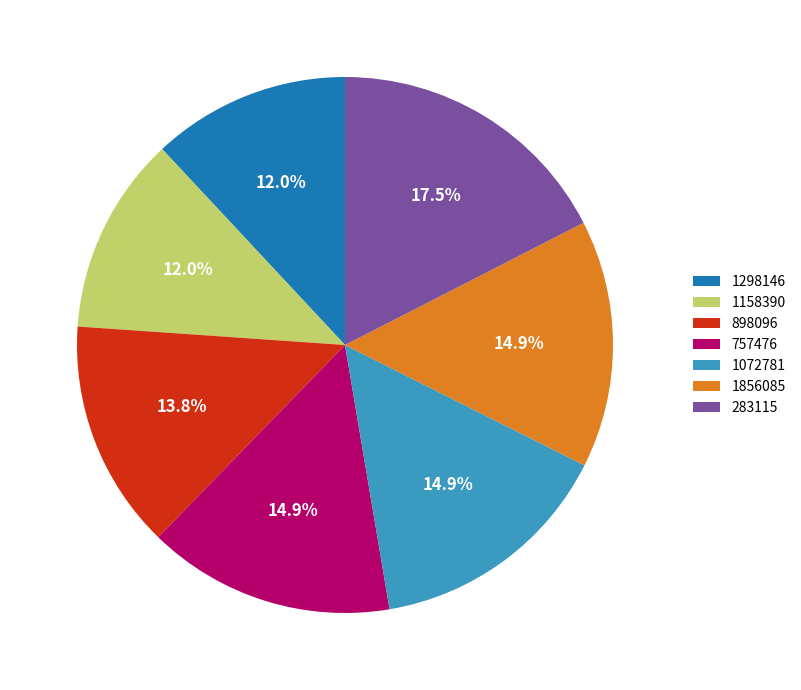

Does 757476 represent more than half of the total?

No